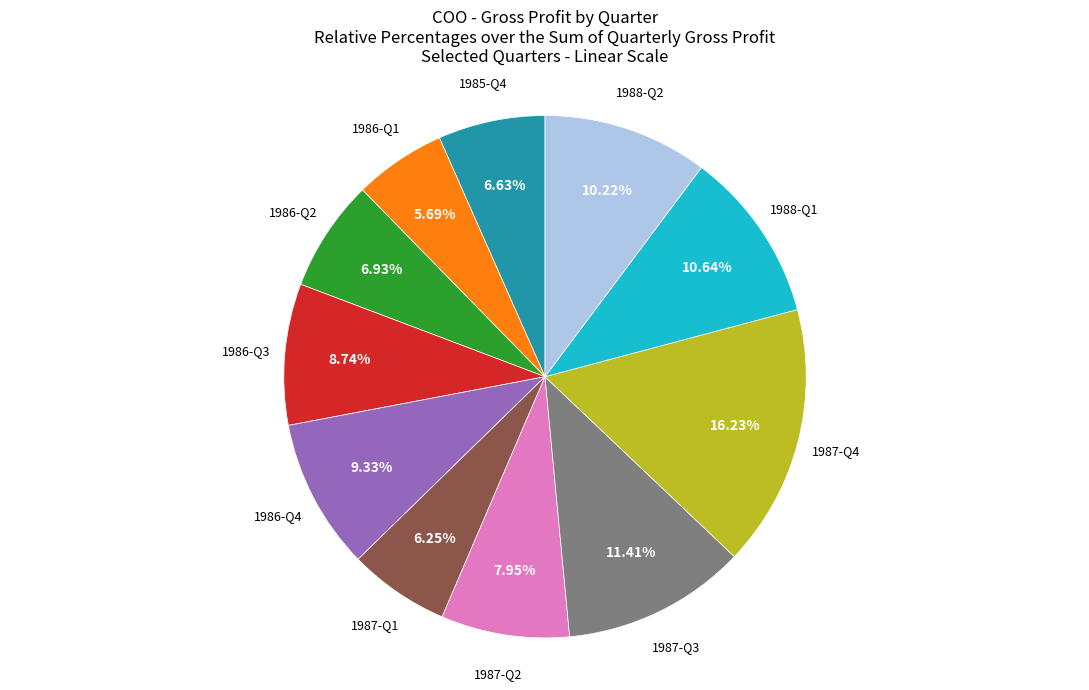

Is there a majority slice in this chart?

No